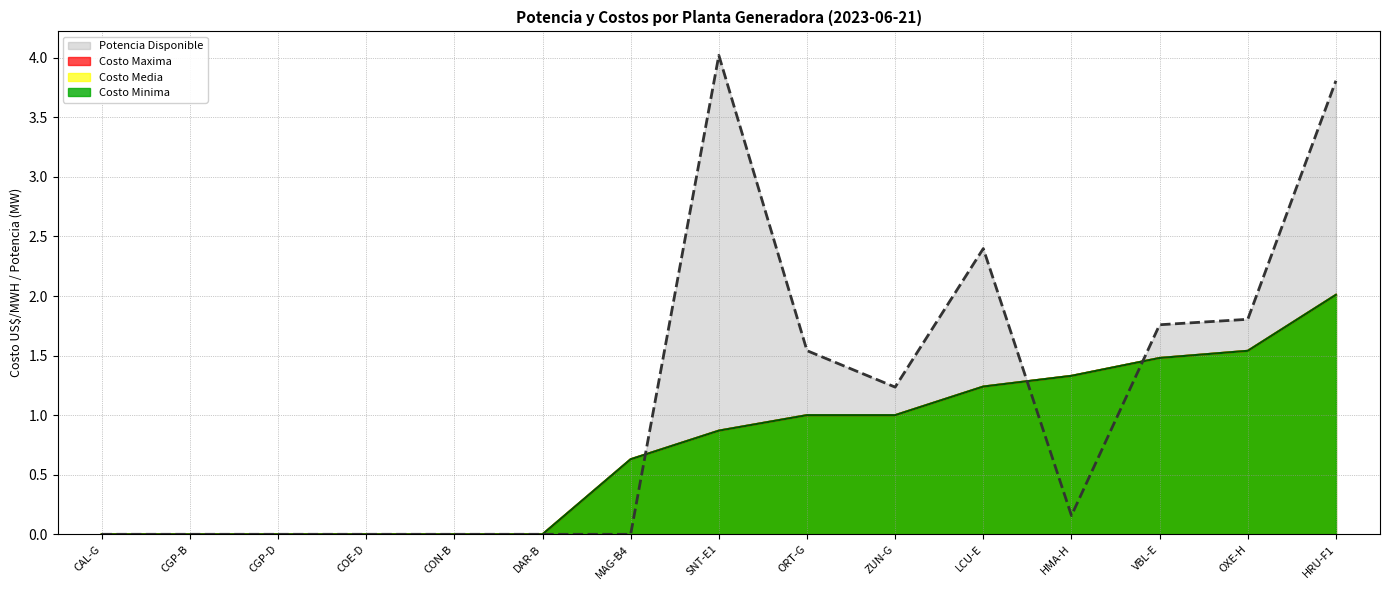

True or false: Costo Minima has more than 2 points higher than both neighbors.

False